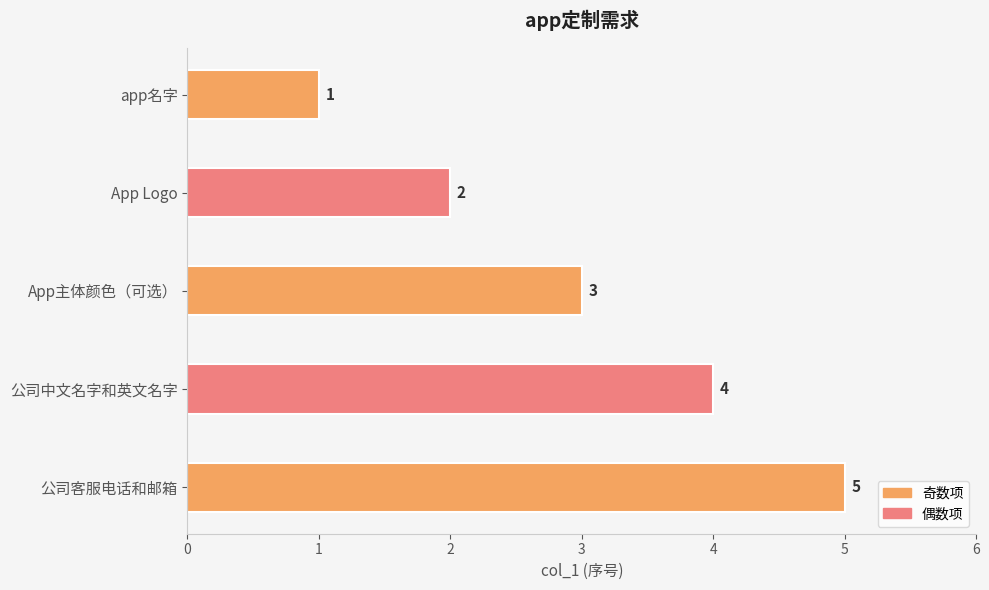

What is the sum of all values?

15